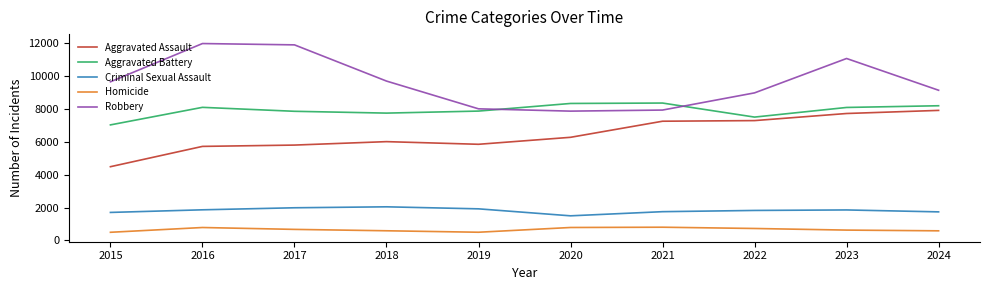

What is the maximum value for Criminal Sexual Assault?

2043